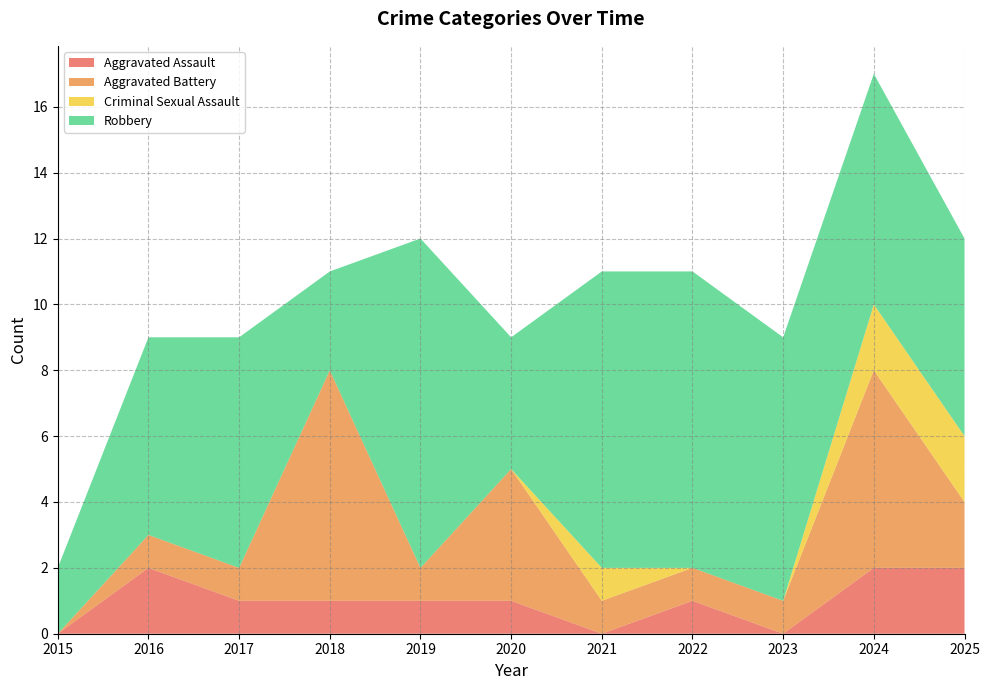

Reading right to left, transcribe all the data shown in this chart.

Aggravated Assault: 2	2	0	1	0	1	1	1	1	2	0
Aggravated Battery: 2	6	1	1	1	4	1	7	1	1	0
Criminal Sexual Assault: 2	2	0	0	1	0	0	0	0	0	0
Robbery: 6	7	8	9	9	4	10	3	7	6	2